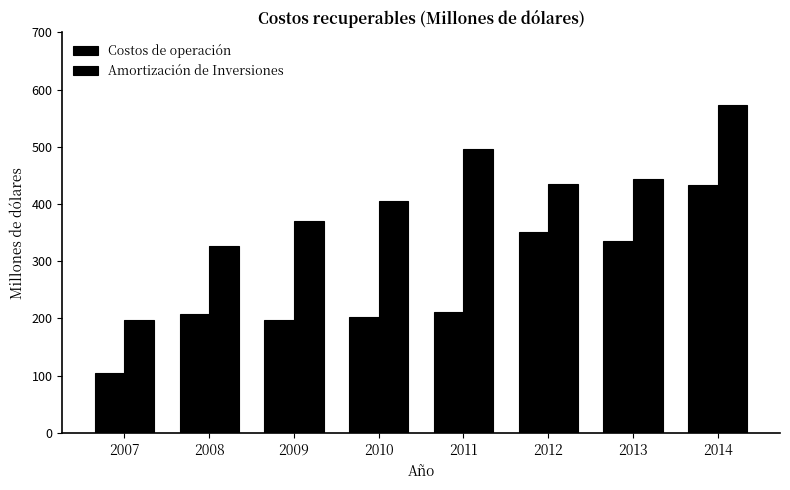

How many groups of bars are there?

8